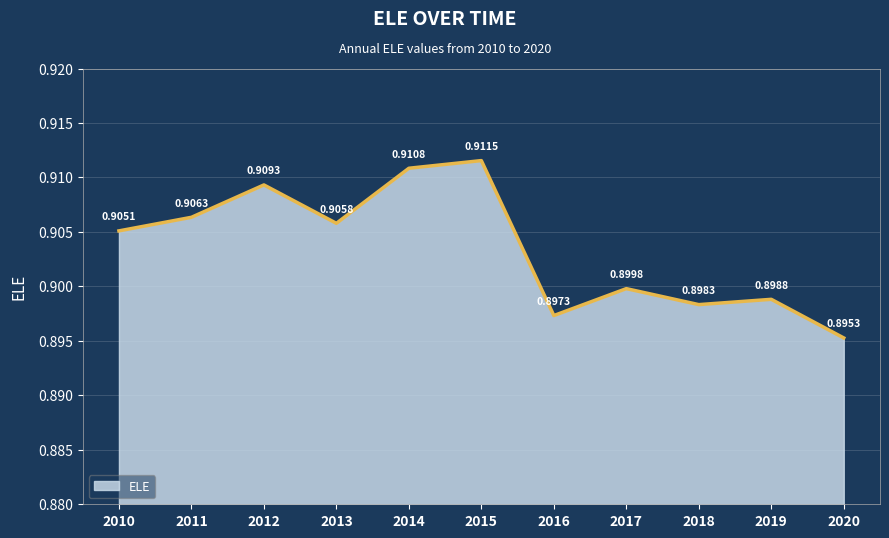

What is the sum of the values at 2018 and 2016?

1.8